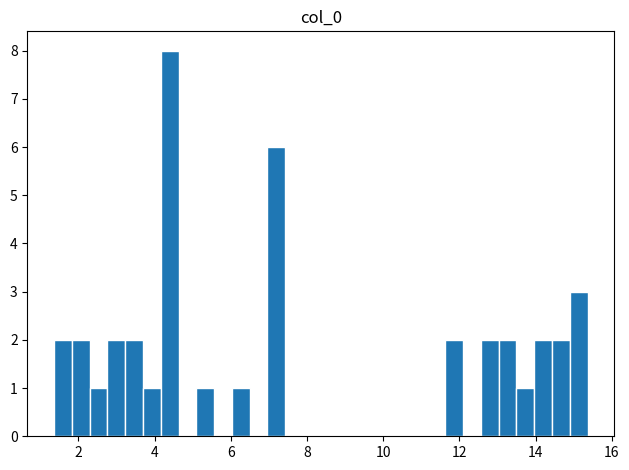

Read against the x-axis, roughly where is the centre of the tallest bar?

4.4